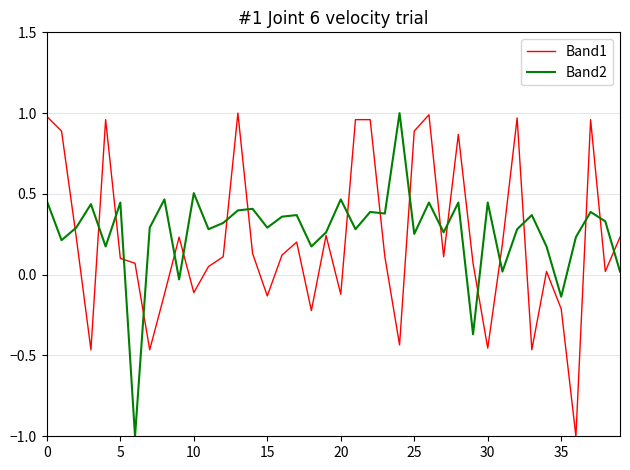

What is the minimum value shown in the chart?

-1.0